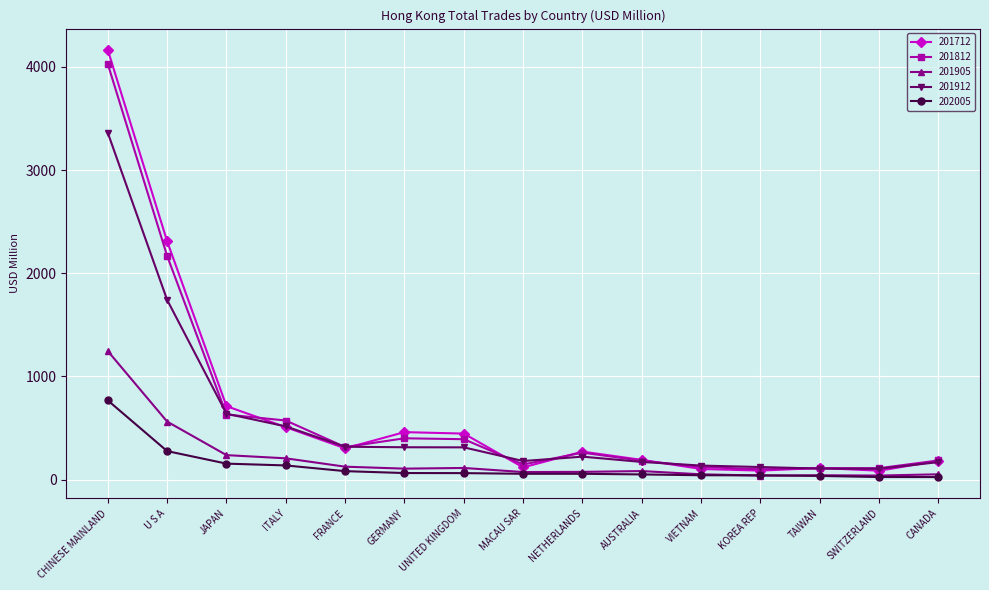

At which category does 201712 reach its first local valley?

FRANCE